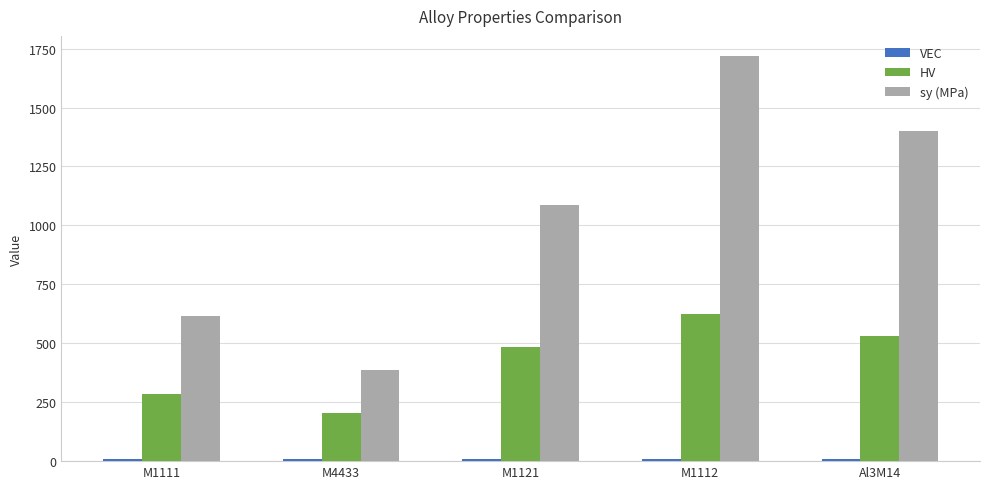

What is the label of the 5th bar from the right?

M1111